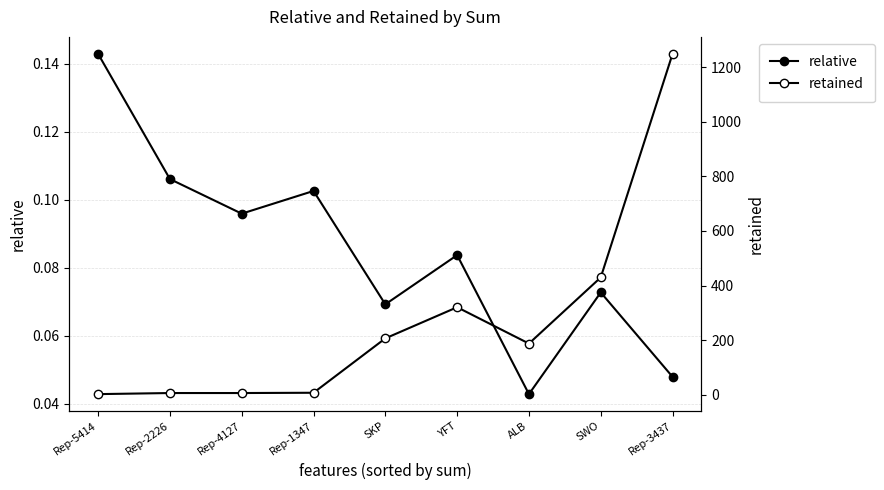

Rank the series by their average value, from lowest to highest.

relative, retained